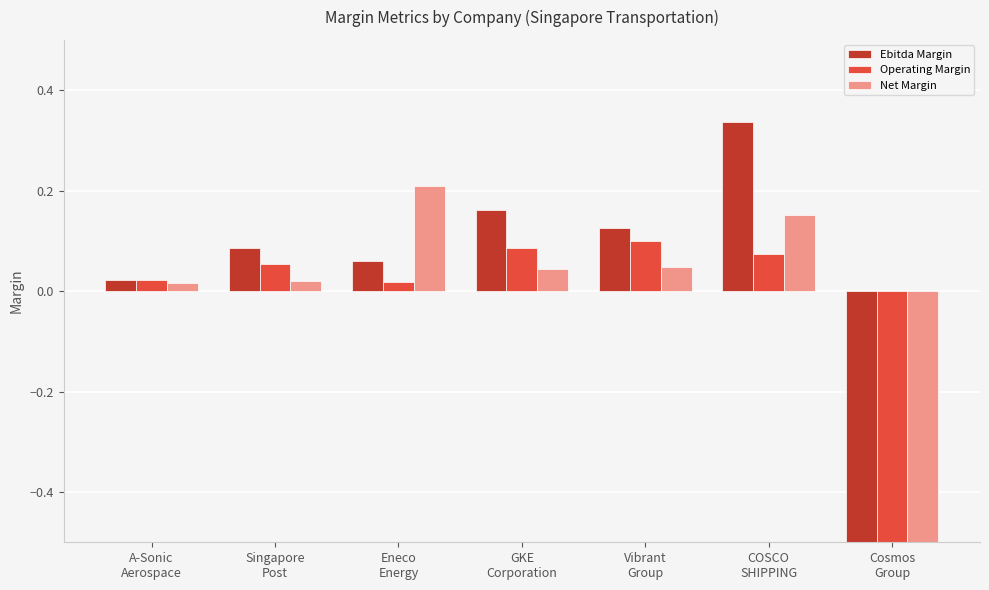

What is the value of the Net Margin bar at the 7th from the left?

-0.5